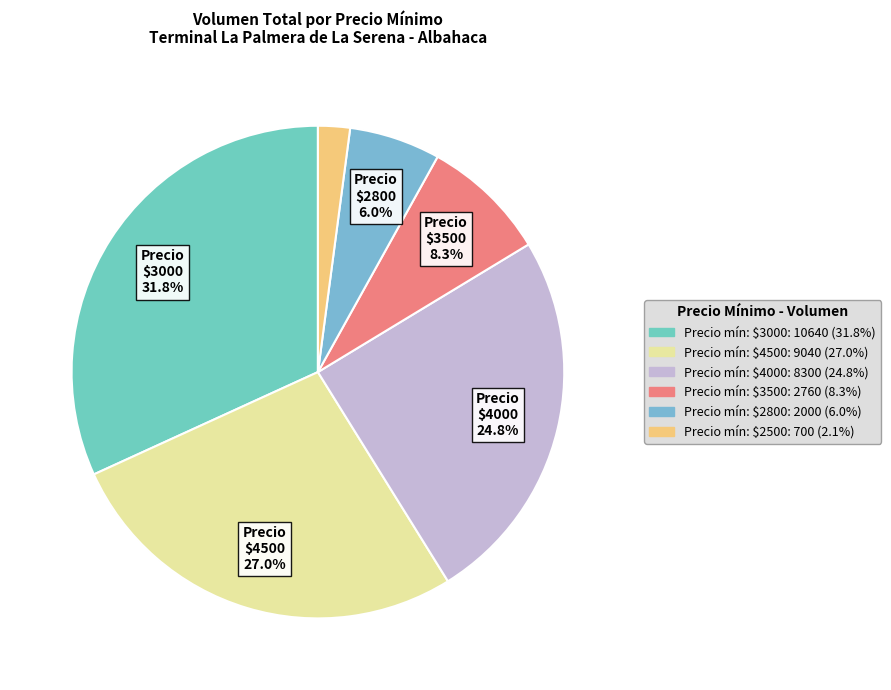

How many segments does this pie chart have?

6